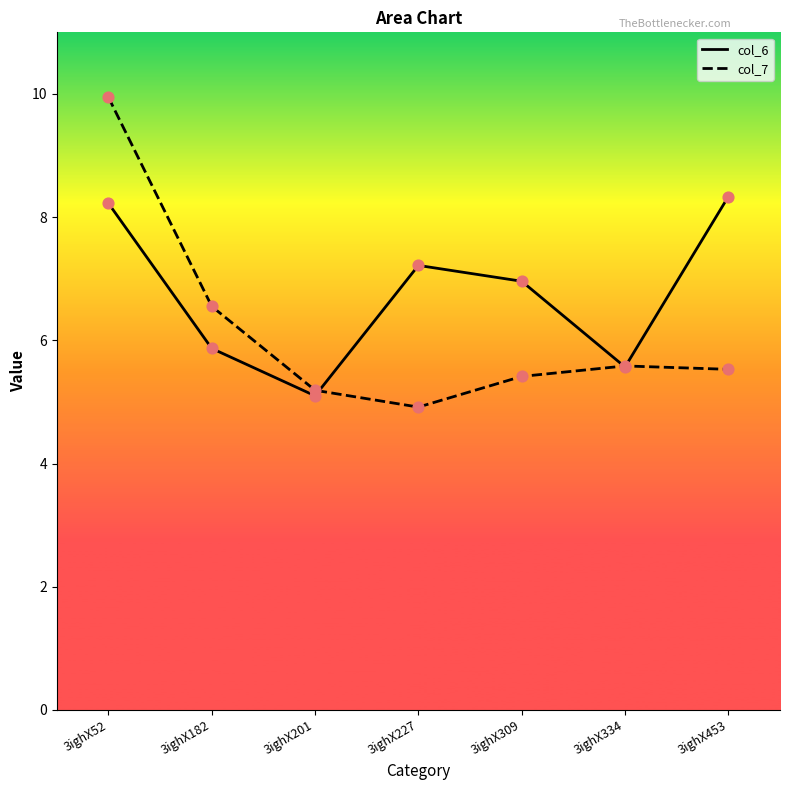

Which series reaches the maximum Y coordinate?

col_7